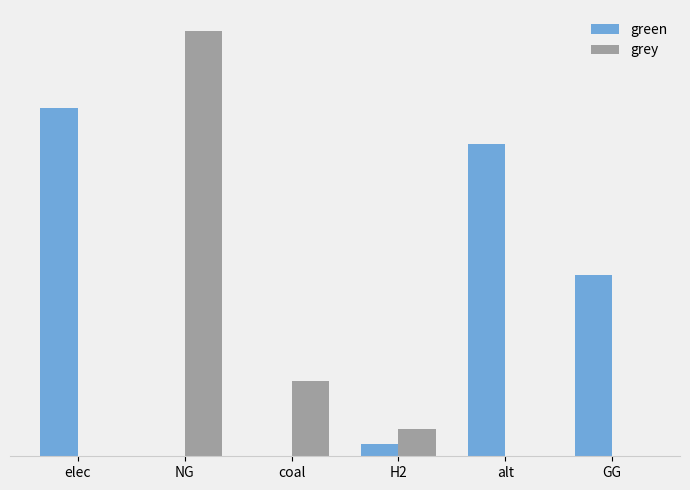

List the series in order of their peak value, highest first.

grey, green